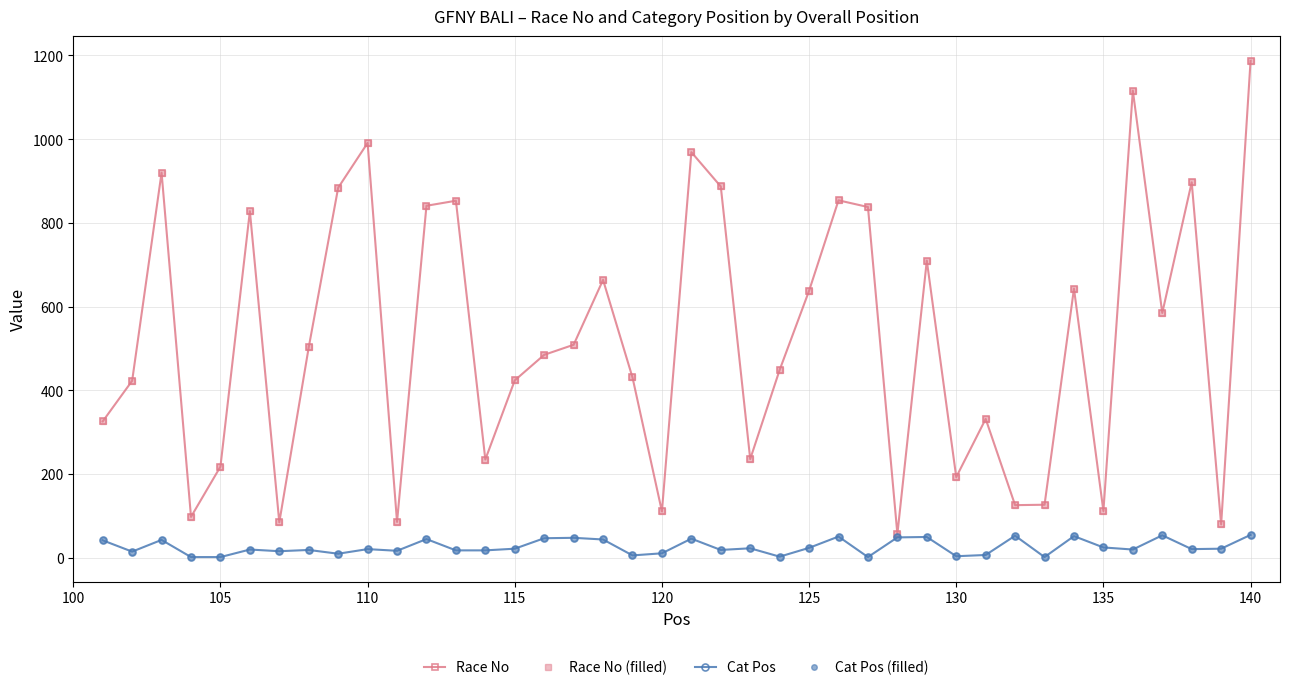

Rank the series by their maximum value, from lowest to highest.

Cat Pos, Cat Pos (filled), Race No, Race No (filled)